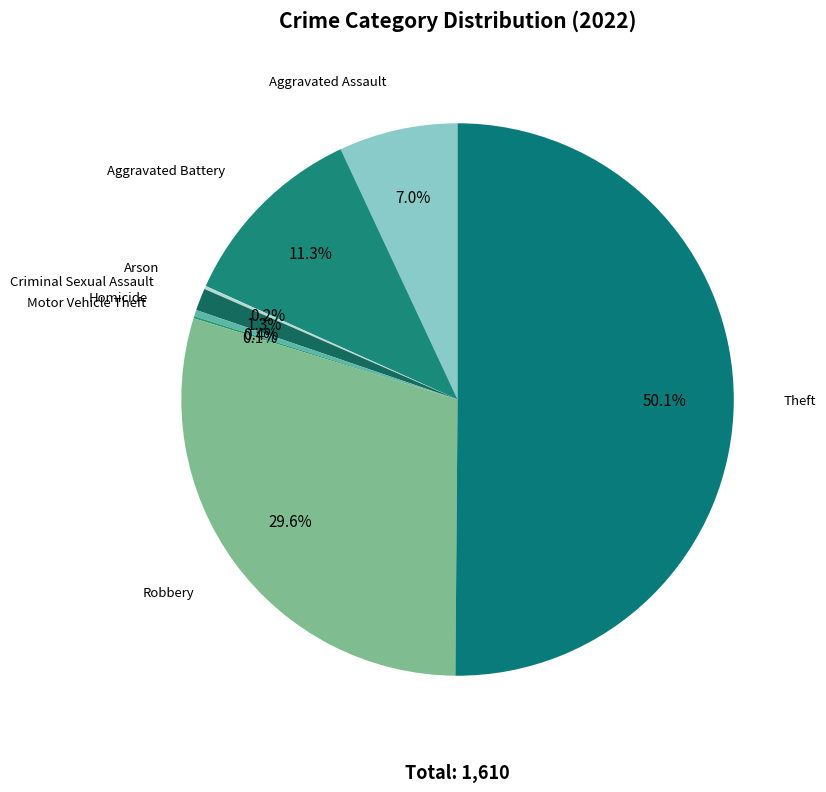

To the nearest percent, what percentage of the pie is Criminal Sexual Assault?

1%